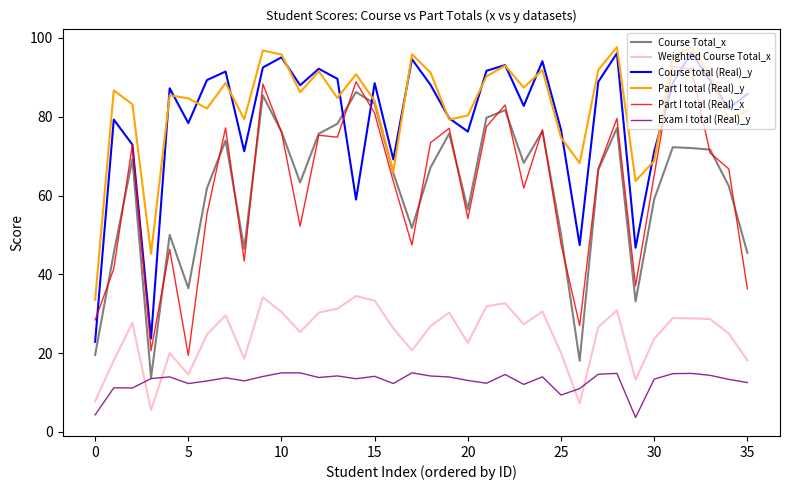

What is the minimum value shown in the chart?

3.7